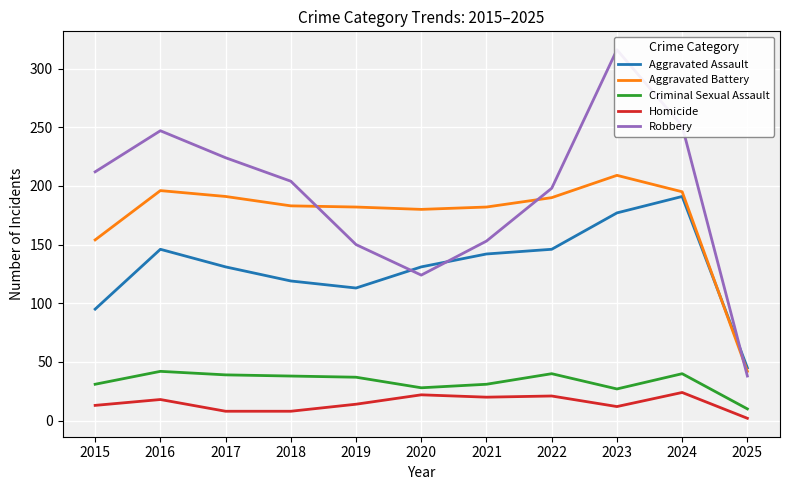

Reading left to right, extract all data points from this chart.

Aggravated Assault: 95	146	131	119	113	131	142	146	177	191	45
Aggravated Battery: 154	196	191	183	182	180	182	190	209	195	42
Criminal Sexual Assault: 31	42	39	38	37	28	31	40	27	40	10
Homicide: 13	18	8	8	14	22	20	21	12	24	2
Robbery: 212	247	224	204	150	124	153	198	316	251	38